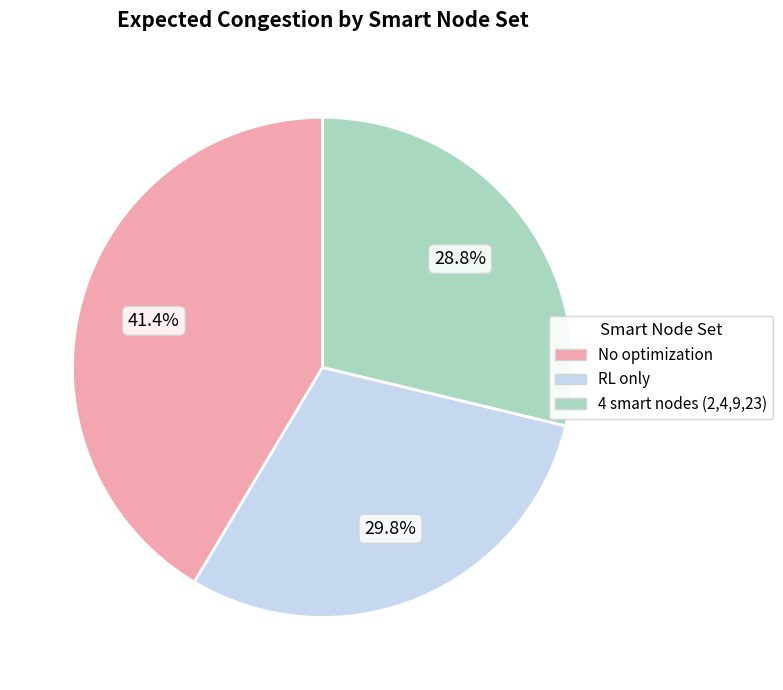

What percentage is NOT represented by No optimization?

58.6%